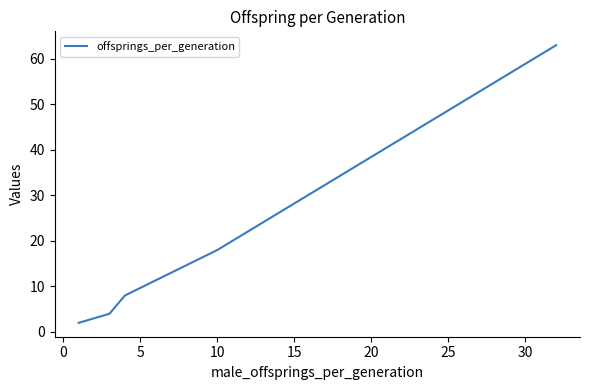

True or false: there are more than 1 points higher than both neighbors.

False